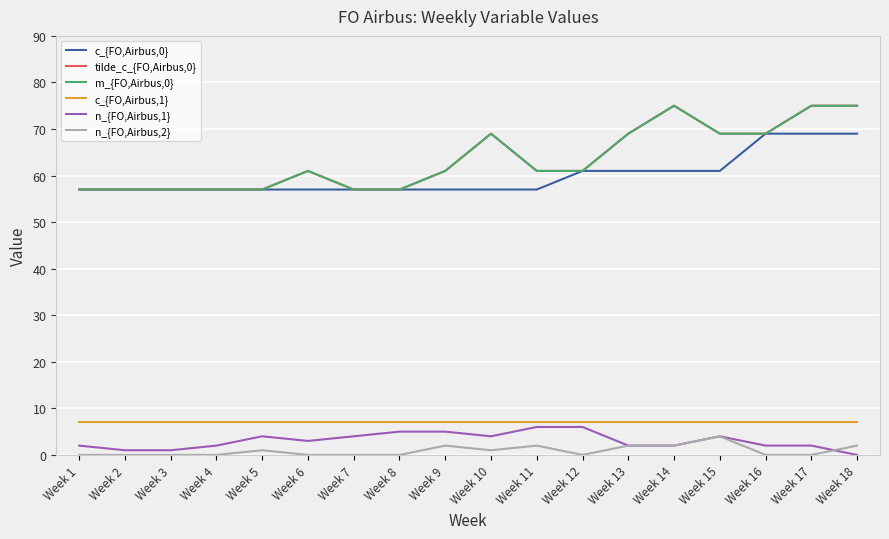

Rank the series at Week 1 from lowest to highest value.

n_{FO,Airbus,2}, n_{FO,Airbus,1}, c_{FO,Airbus,1}, c_{FO,Airbus,0}, tilde_c_{FO,Airbus,0}, m_{FO,Airbus,0}